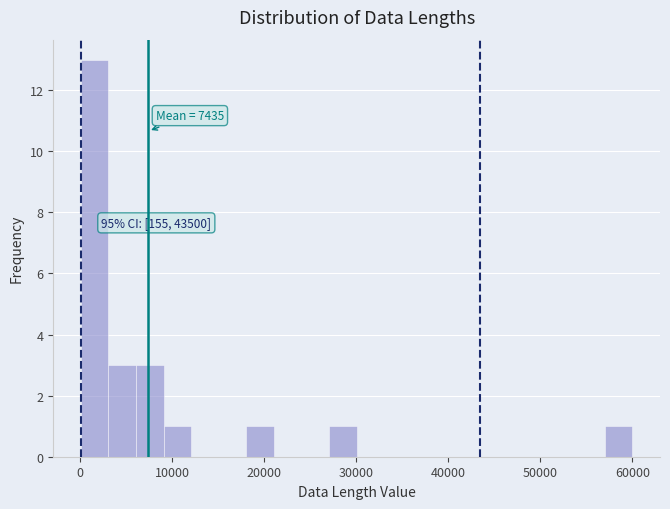

Around what value on the x-axis is the tallest bar? Give the approximate position of its centre, as read against the axis.

2000